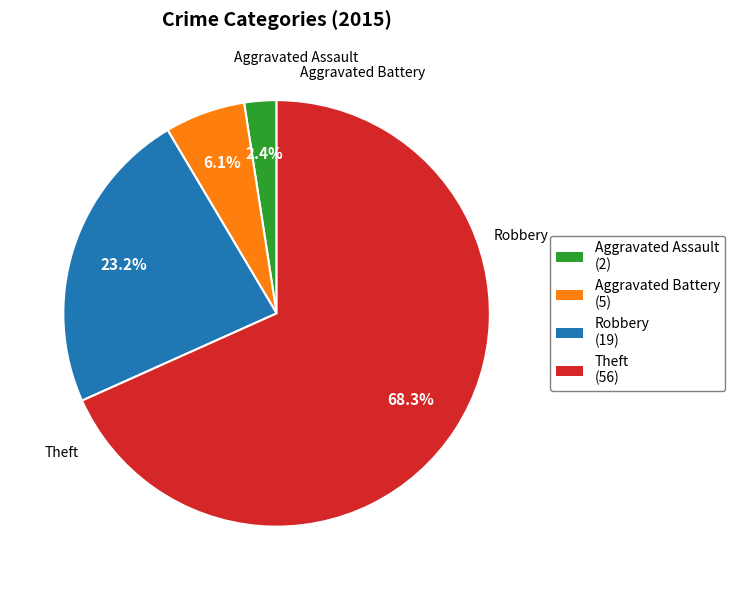

Which has a higher value, Theft (56) or Aggravated Battery (5)?

Theft (56)